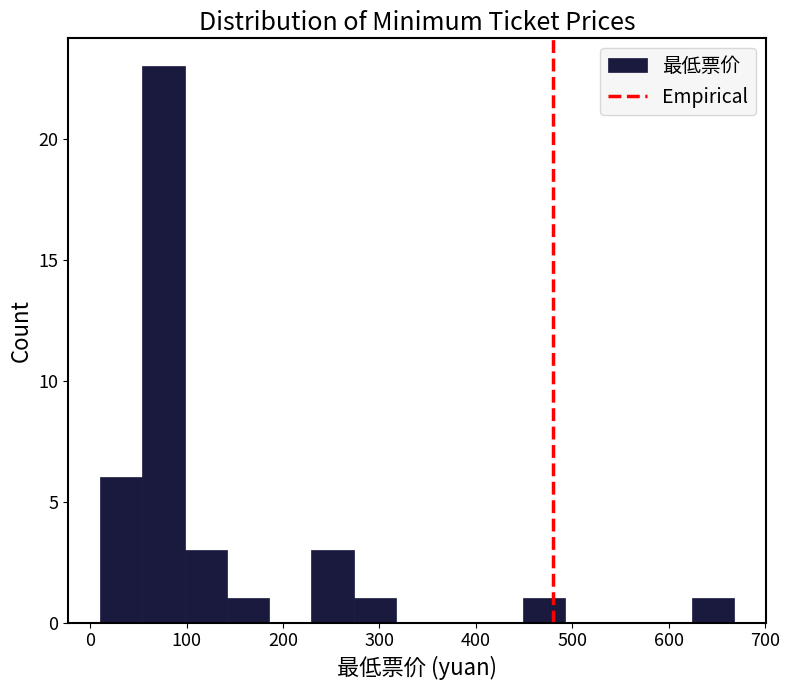

Reading left to right, list every bar in this chart as the range it spans on the x-axis followed by its height. Neither the bar edges nor the heights are printed on the chart, so give them approximately, as read against the axes.

10 to 50: 6
50 to 100: 23
100 to 140: 3
140 to 190: 1
190 to 230: 0
230 to 270: 3
270 to 320: 1
320 to 360: 0
360 to 400: 0
400 to 450: 0
450 to 490: 1
490 to 540: 0
540 to 580: 0
580 to 620: 0
620 to 670: 1